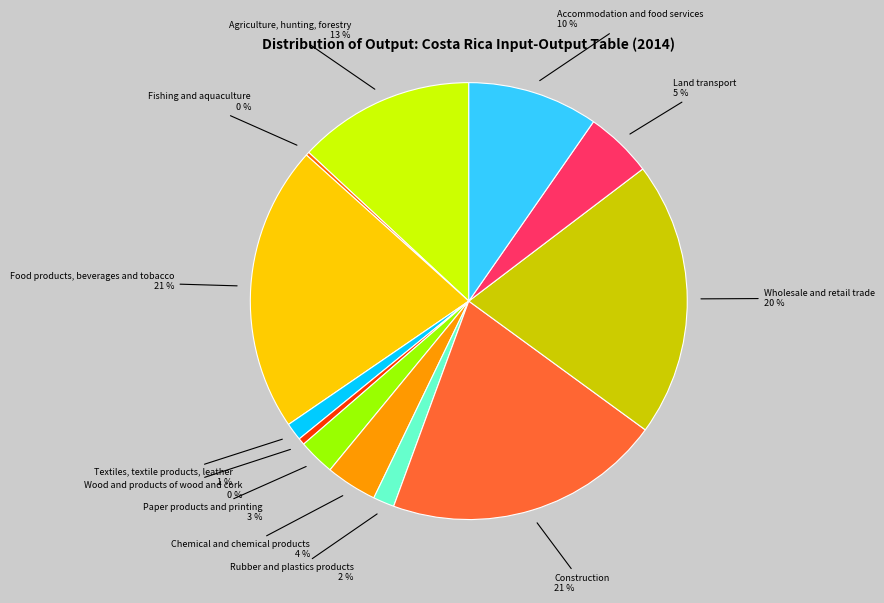

To the nearest percent, what percentage of the pie is Paper products and printing?

3%